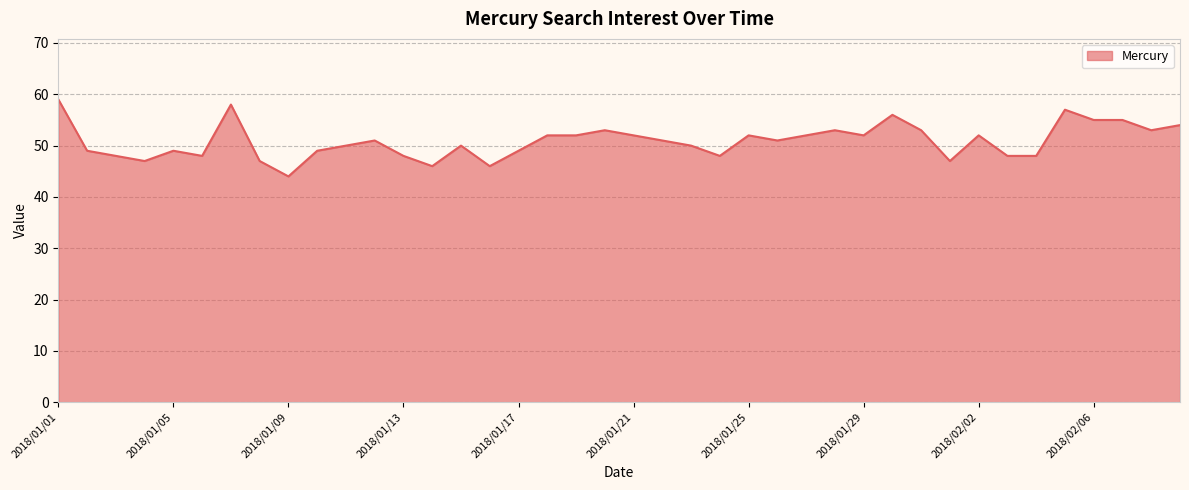

What is the smallest value displayed?

44